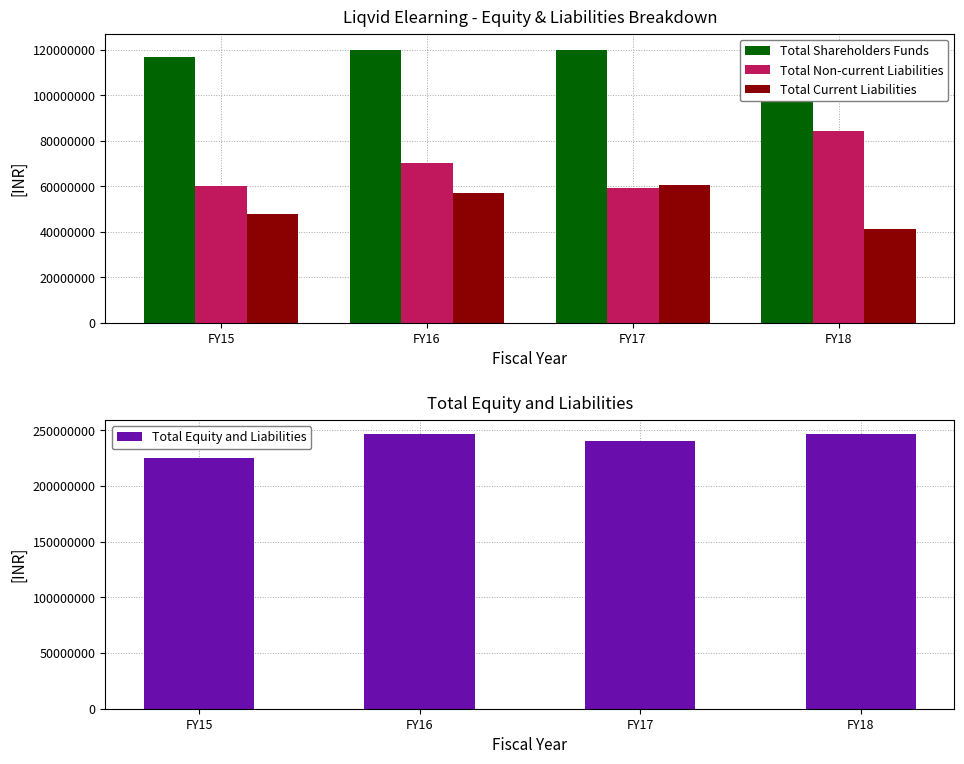

Reading right to left, list all the values displayed in this chart.

Total Shareholders Funds: 121115982	120051333	119991209	116775567
Total Non-current Liabilities: 84123322	59371563	70031213	60232632
Total Current Liabilities: 41300548	60679770	57031565	47865786
Total Equity and Liabilities: 246539852	240102666	247053987	224873985